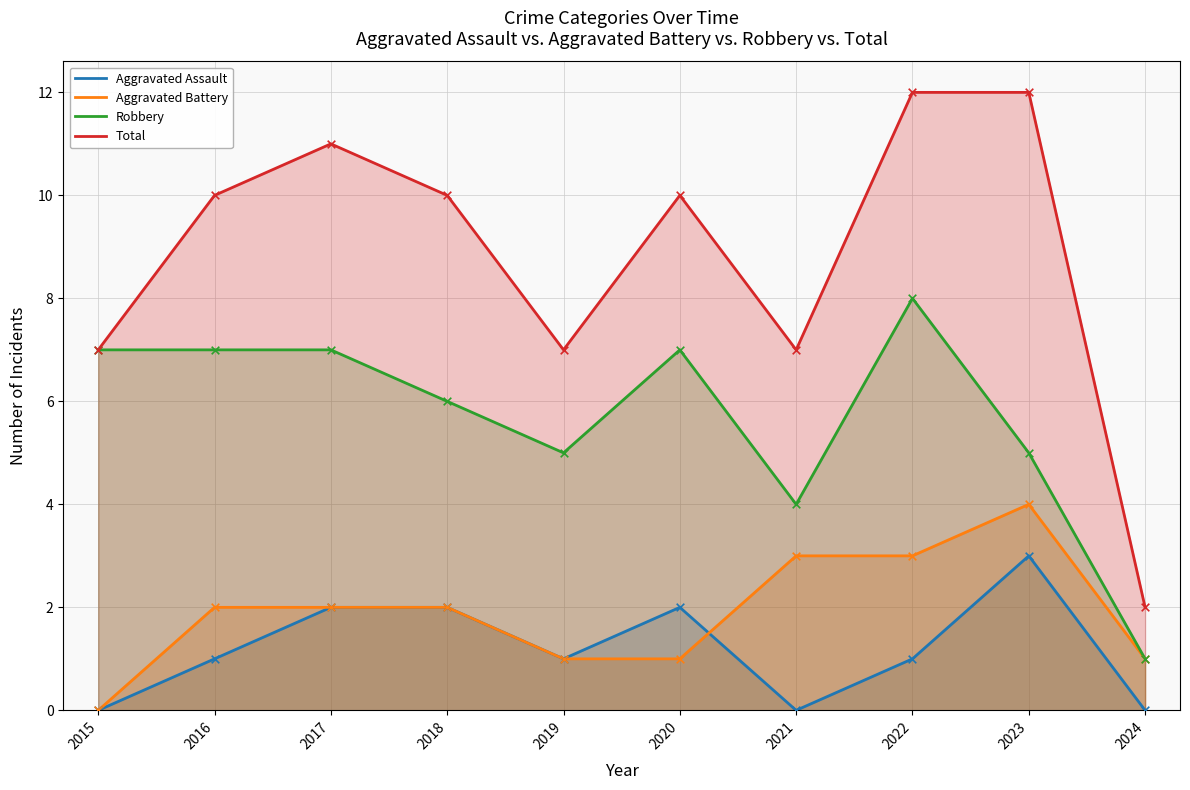

Is the value of Aggravated Battery at 2015 greater than the value of Aggravated Assault at 2019?

No